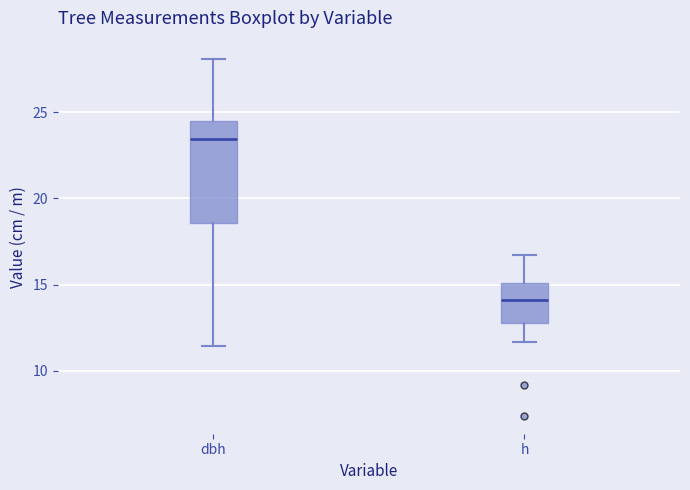

Which box is the tallest, from its lower edge to its upper edge?

dbh